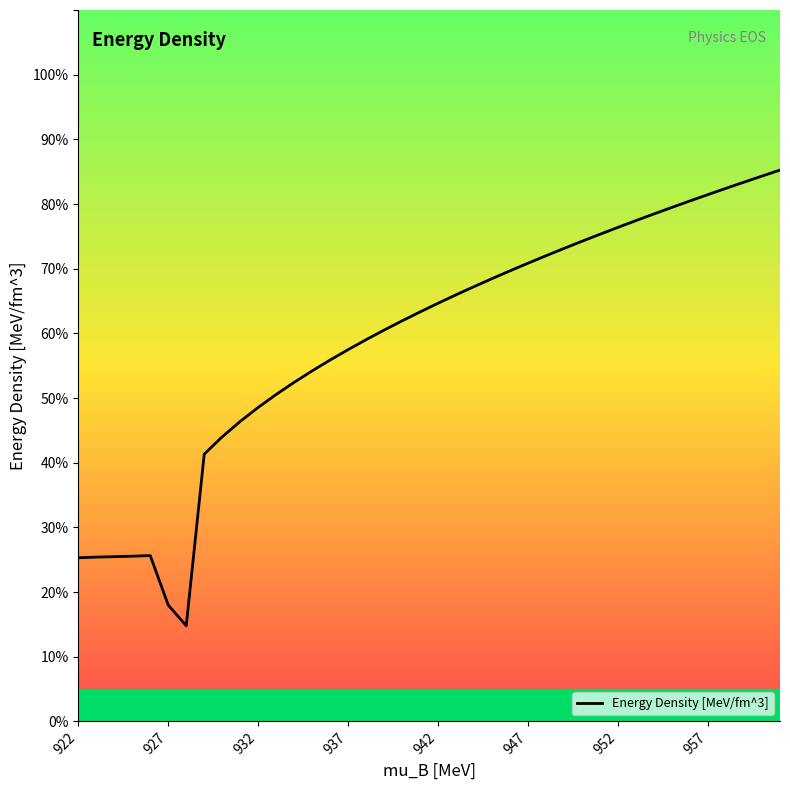

What is the maximum value shown in the chart?

85.2